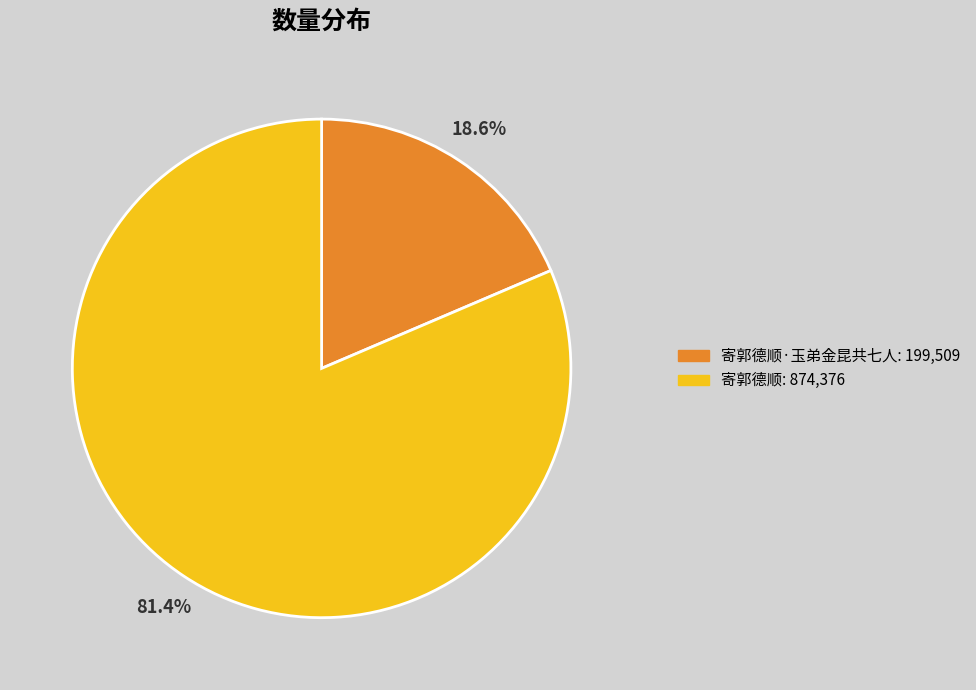

How many slices are in this pie chart?

2